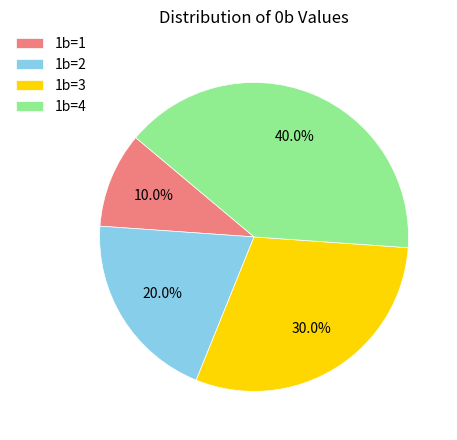

What is the total percentage of 1b=2 and 1b=4?

60.0%